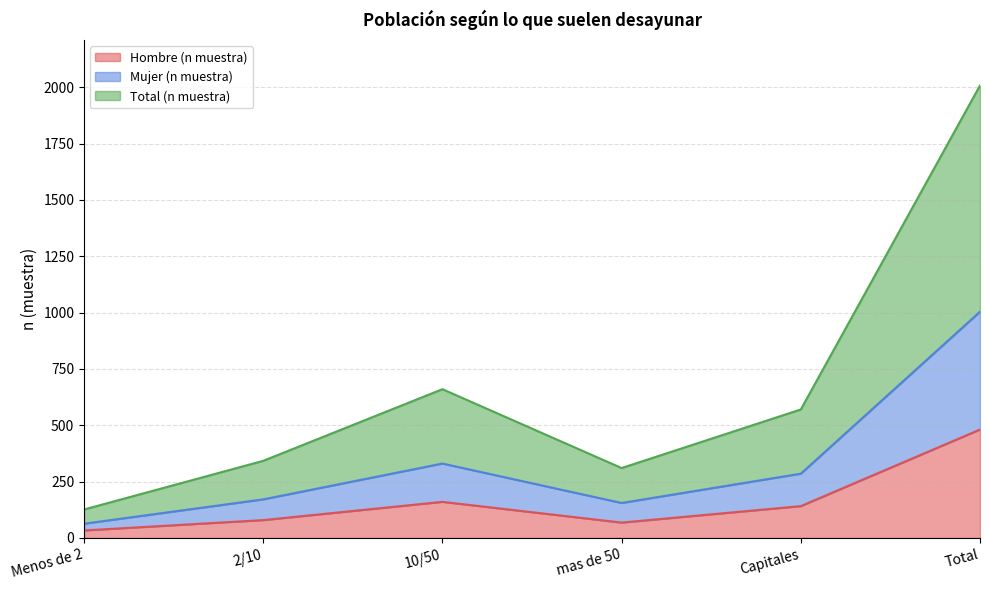

Does the chart display data point markers on the line(s)?

No